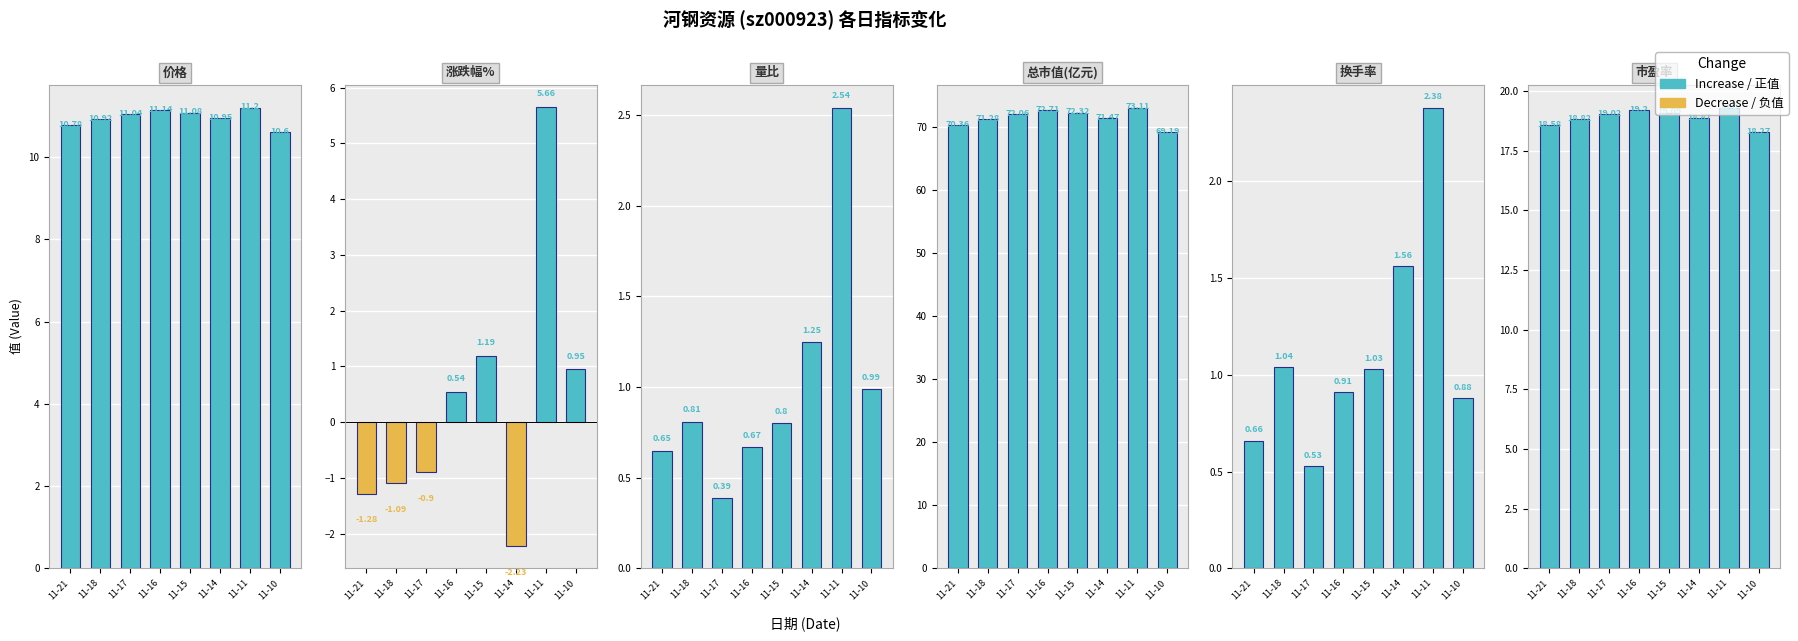

What is the total value across all series at 11-15?

105.5